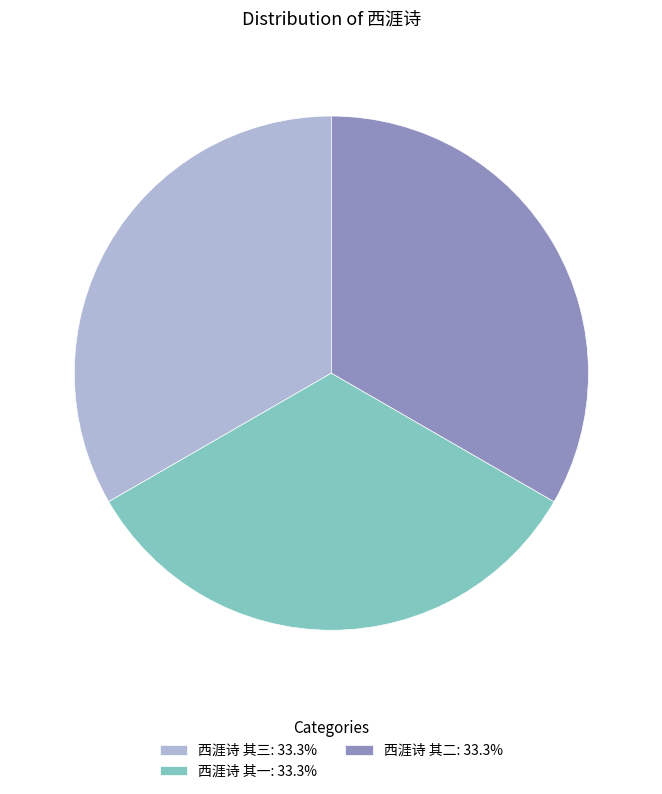

Count the number of slices in the pie.

3